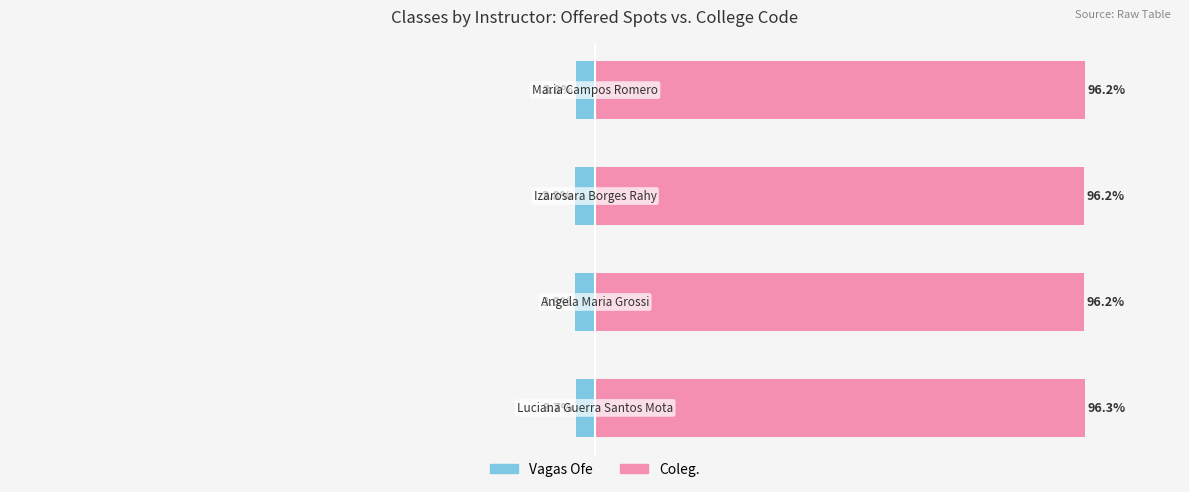

At 2, list the series in order from smallest to largest.

Vagas Ofe, Coleg.